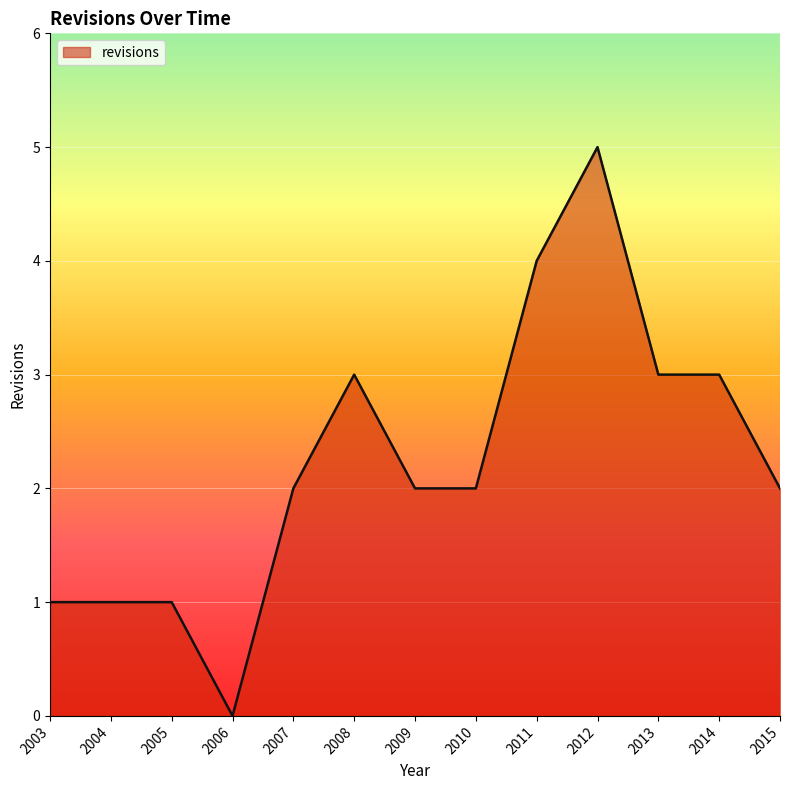

What is the change in value from 2006 to 2009?

+2